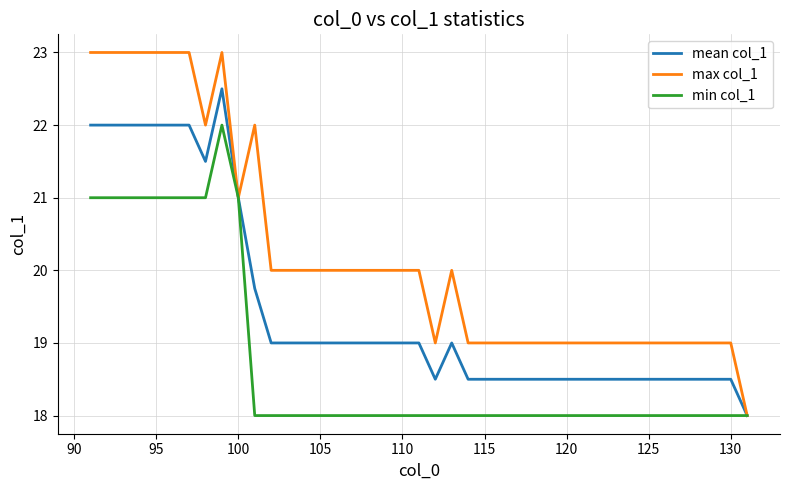

What is the greatest value displayed?

23.0